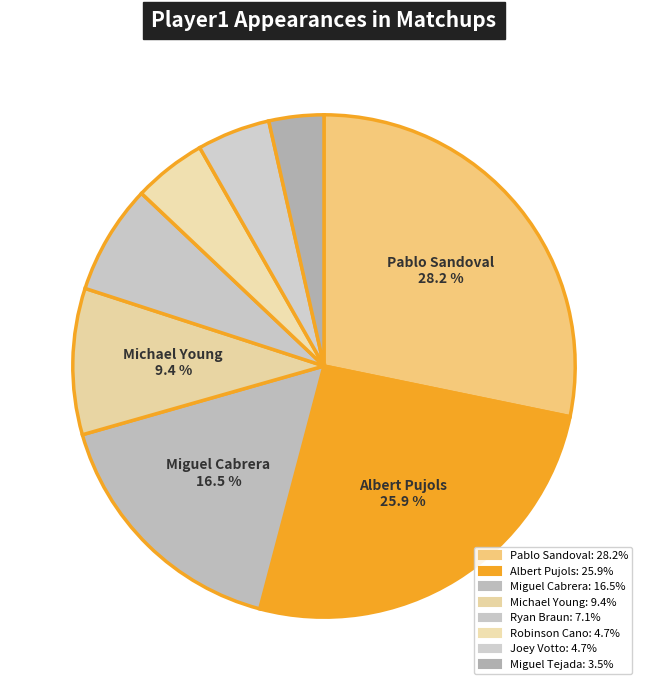

Does any single category account for the majority?

No